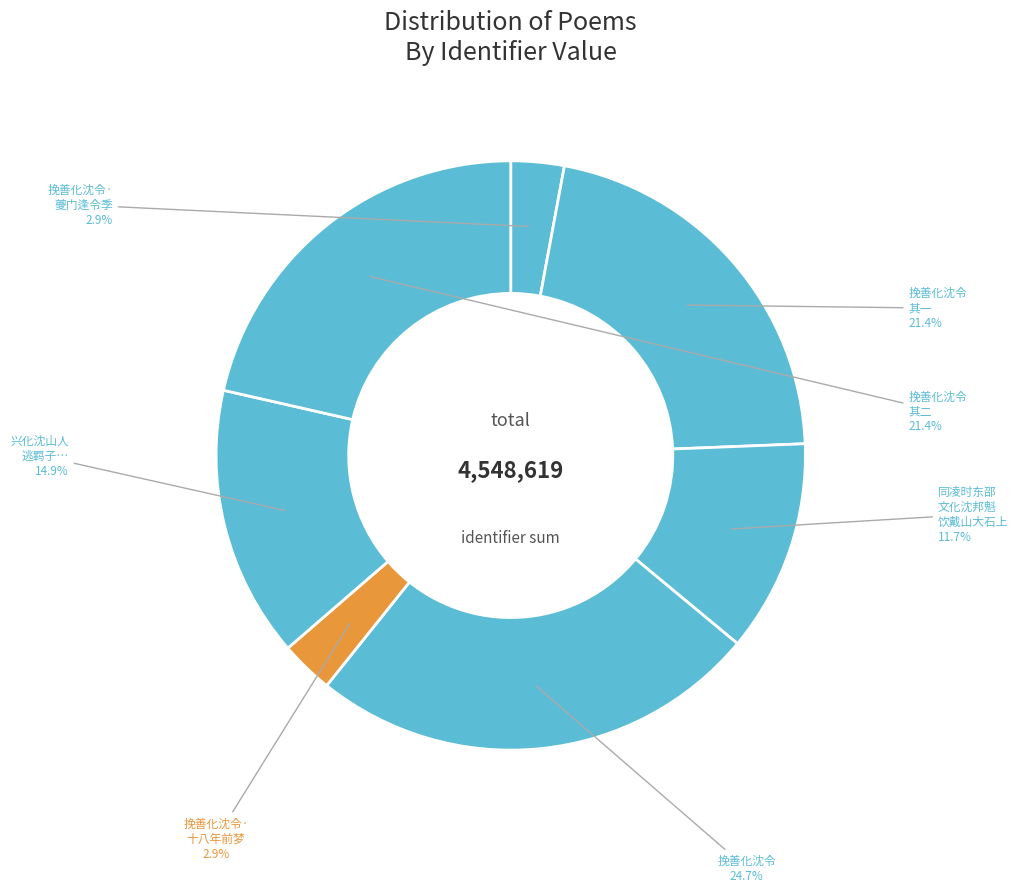

Count the number of slices in the pie.

7